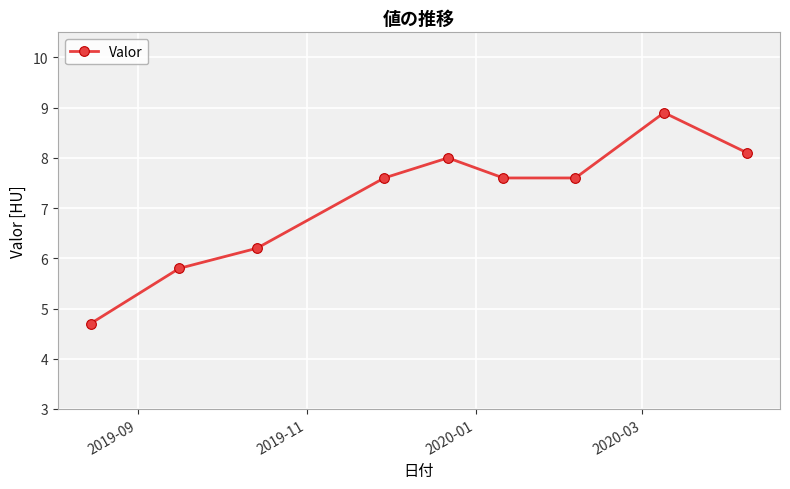

What is the value of the 8th point from the left?

8.9